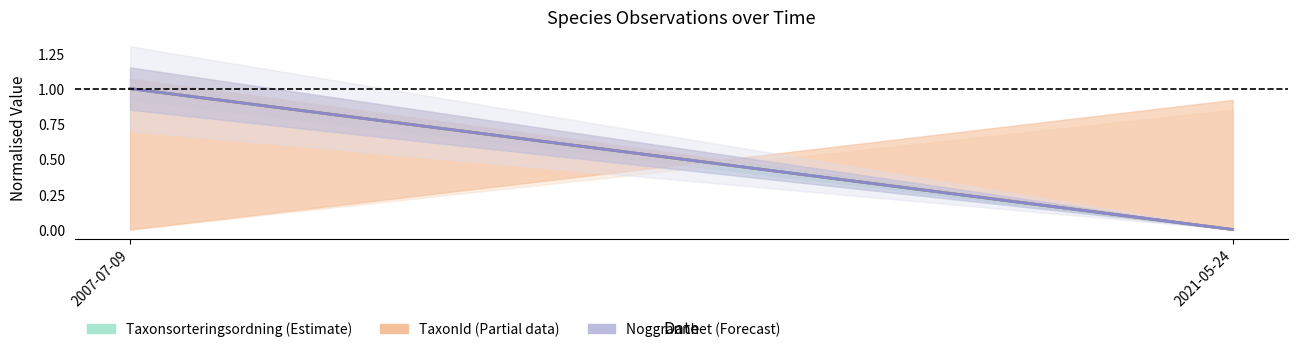

Read the TaxonId (Partial data) value at 2007-07-09.

1